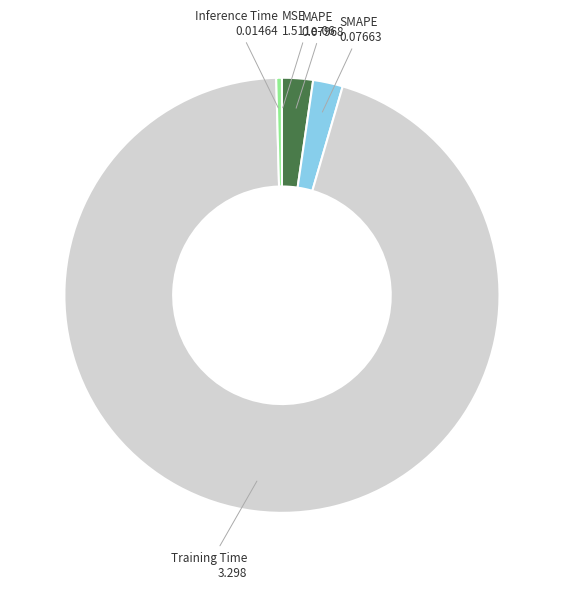

Which has a higher value, MAPE or Inference Time?

MAPE